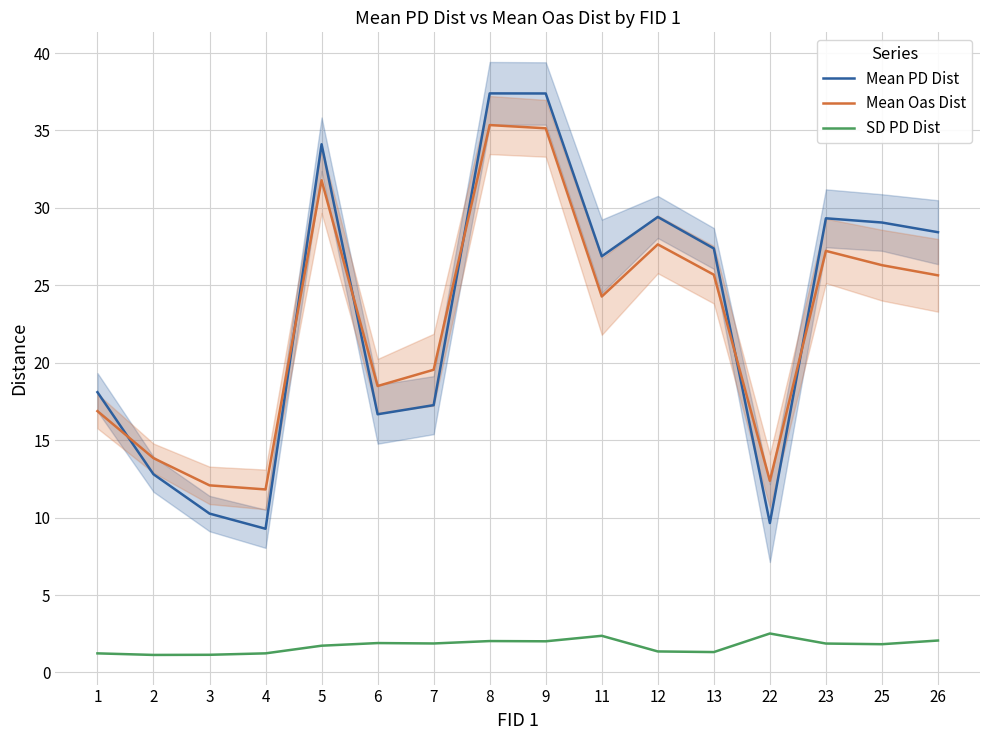

What is the average value of the Mean Oas Dist series?

22.8